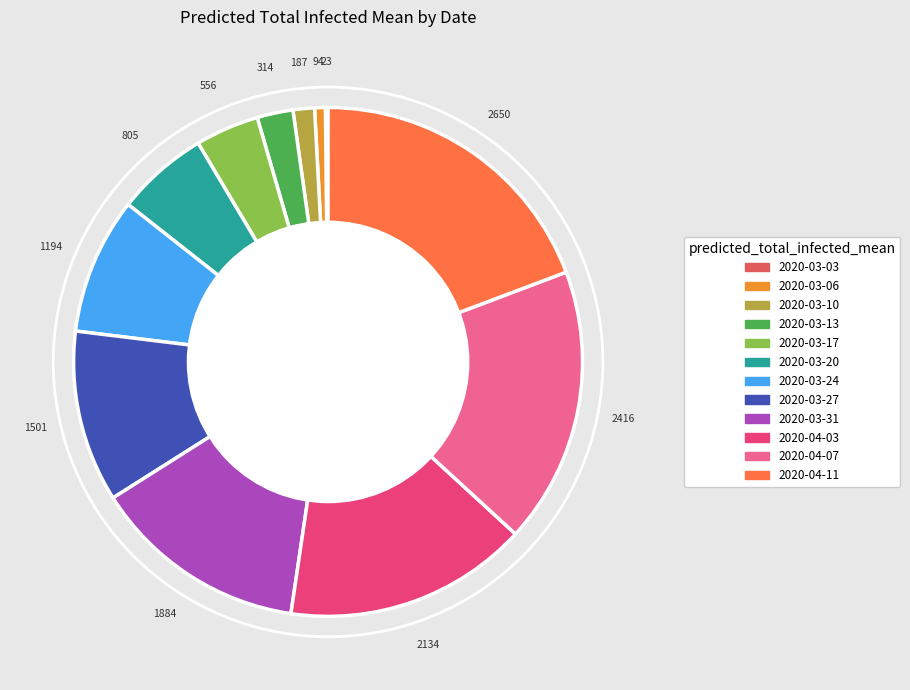

Does any single category account for the majority?

No